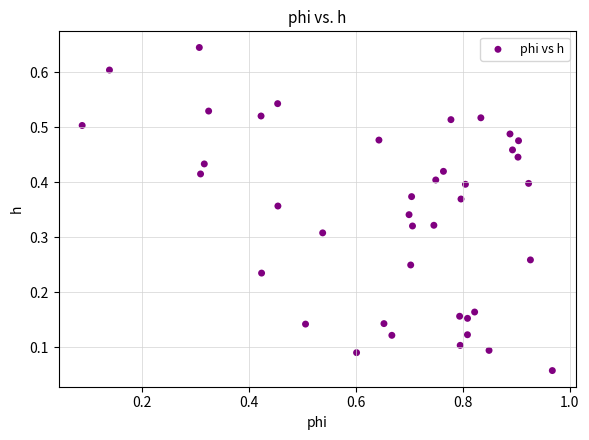

What is the range of X values (max minus min)?

0.9